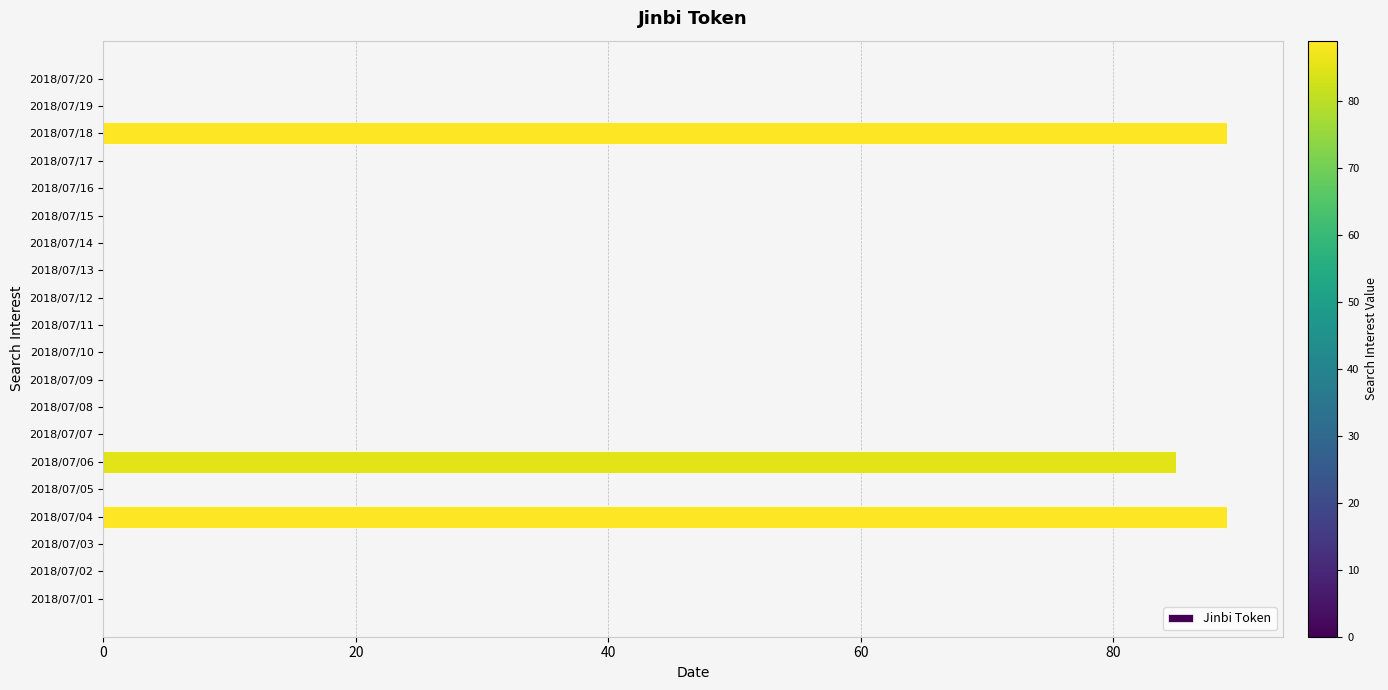

Reading top to bottom, list all the values displayed in this chart.

2018/07/20=0	2018/07/19=0	2018/07/18=89	2018/07/17=0	2018/07/16=0	2018/07/15=0	2018/07/14=0	2018/07/13=0	2018/07/12=0	2018/07/11=0	2018/07/10=0	2018/07/09=0	2018/07/08=0	2018/07/07=0	2018/07/06=85	2018/07/05=0	2018/07/04=89	2018/07/03=0	2018/07/02=0	2018/07/01=0